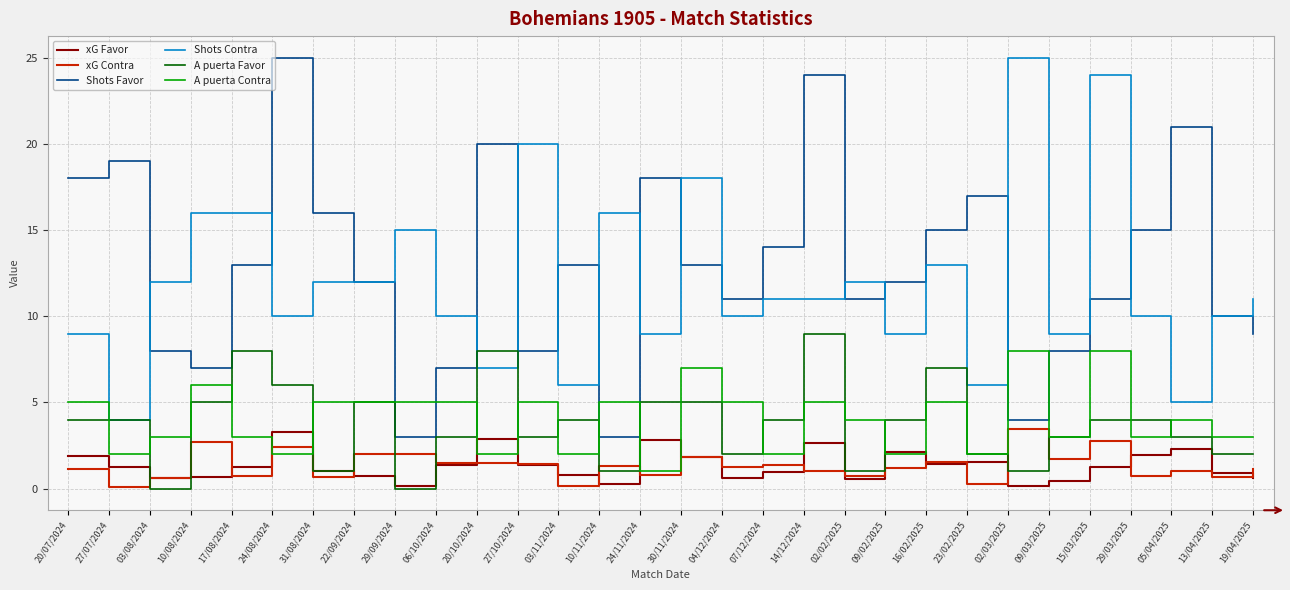

What is the spread (max minus min) of values at 04/12/2024?

10.4